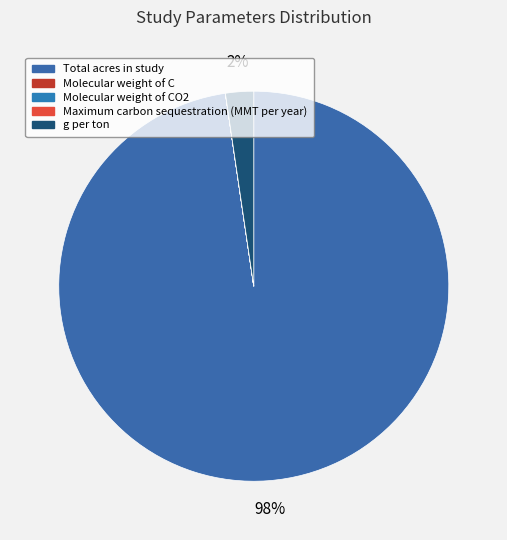

To the nearest percent, what is the difference between the largest and smallest slice percentages?

98%